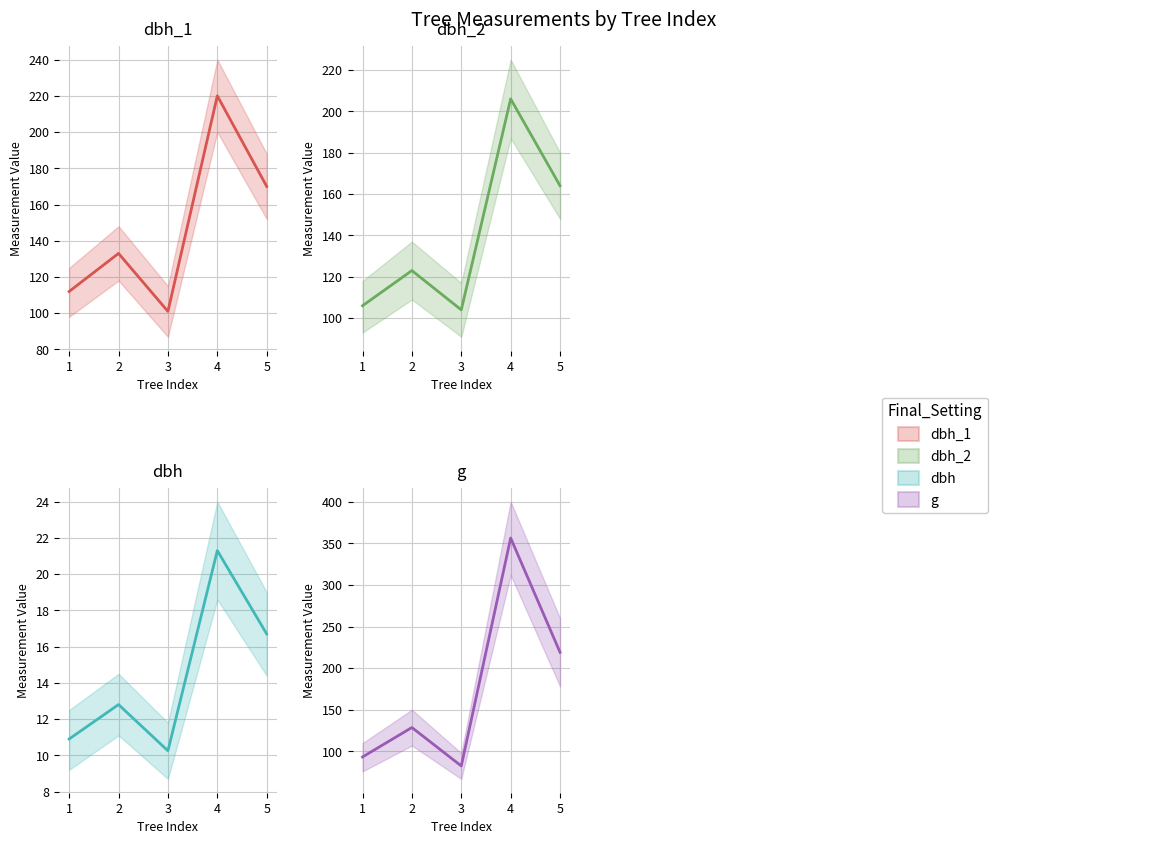

At which label does g reach its minimum?

3